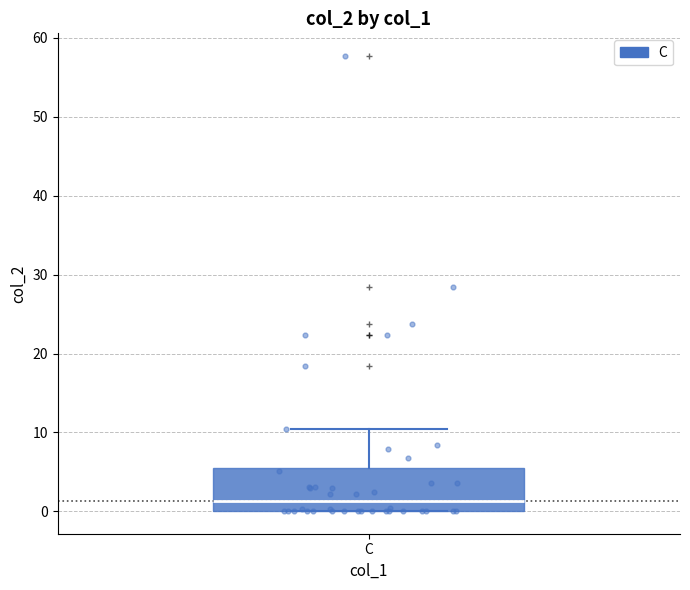

Where does the median line of the box for C sit on the y-axis? The values are not printed on the chart, so give them approximately, as read against the axis.

1